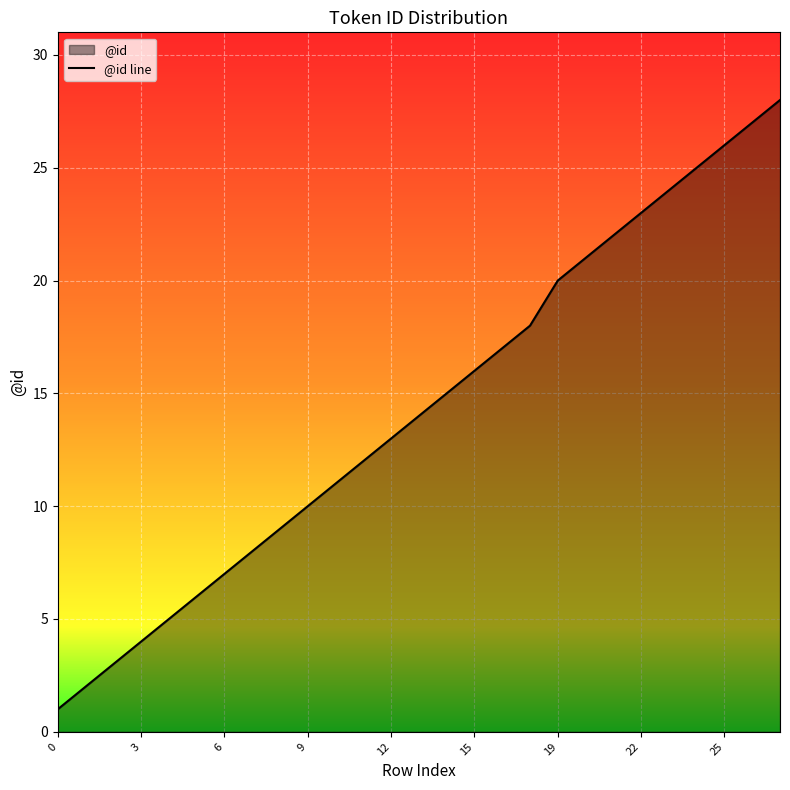

What is the difference between the maximum and minimum values?

27